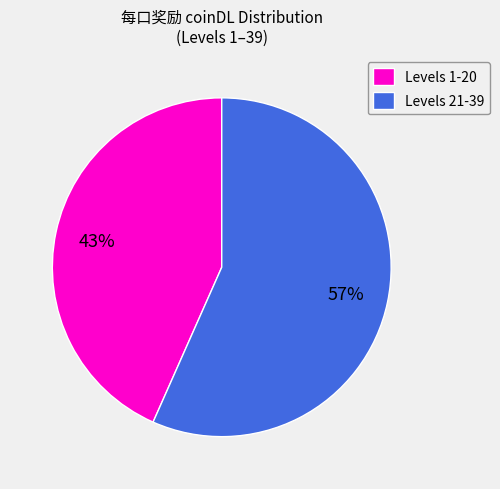

How many slices are in this pie chart?

2